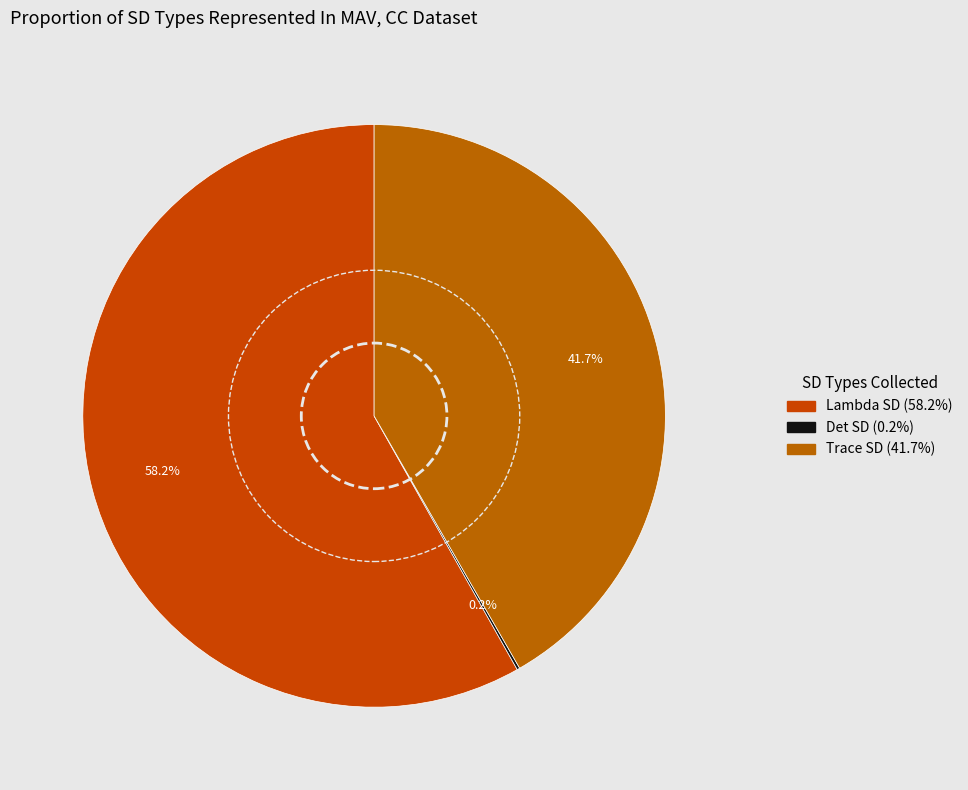

What percentage do Det SD and Trace SD together represent?

41.8%